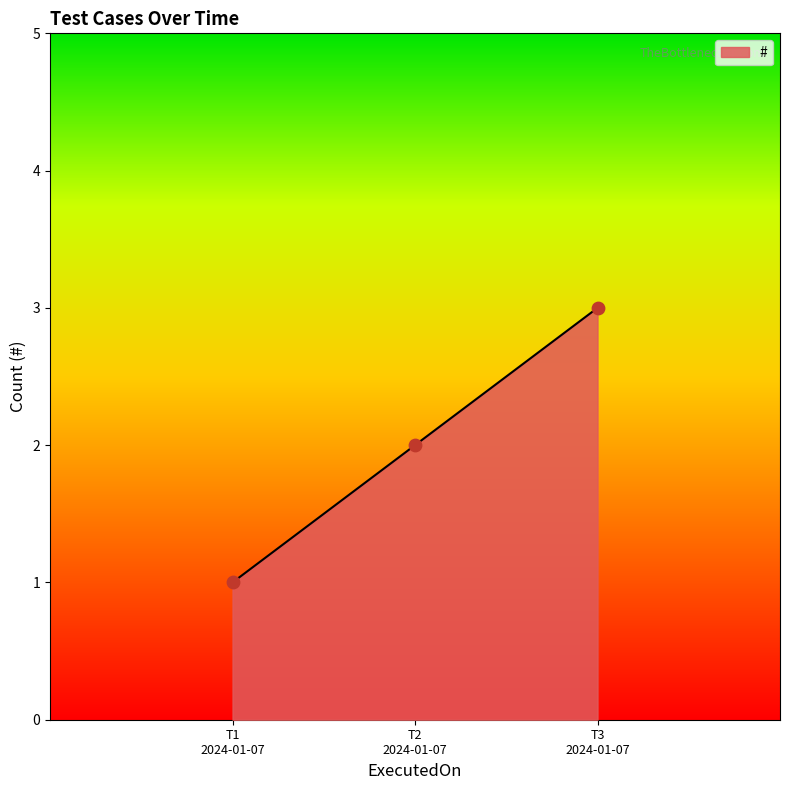

What is the greatest value displayed?

3